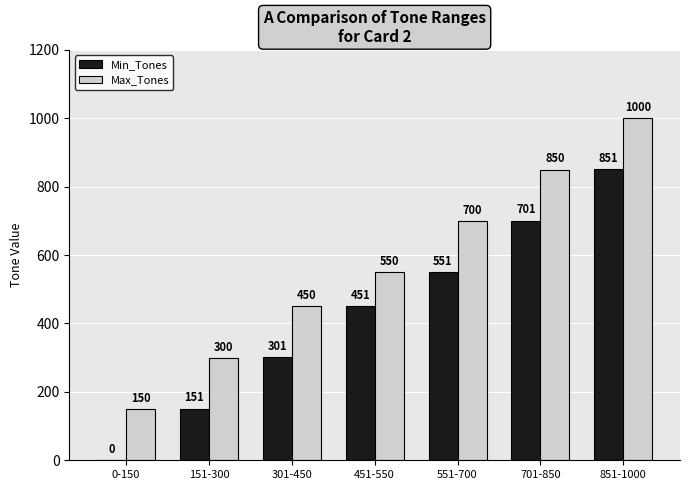

Which series has the widest spread of values?

Min_Tones